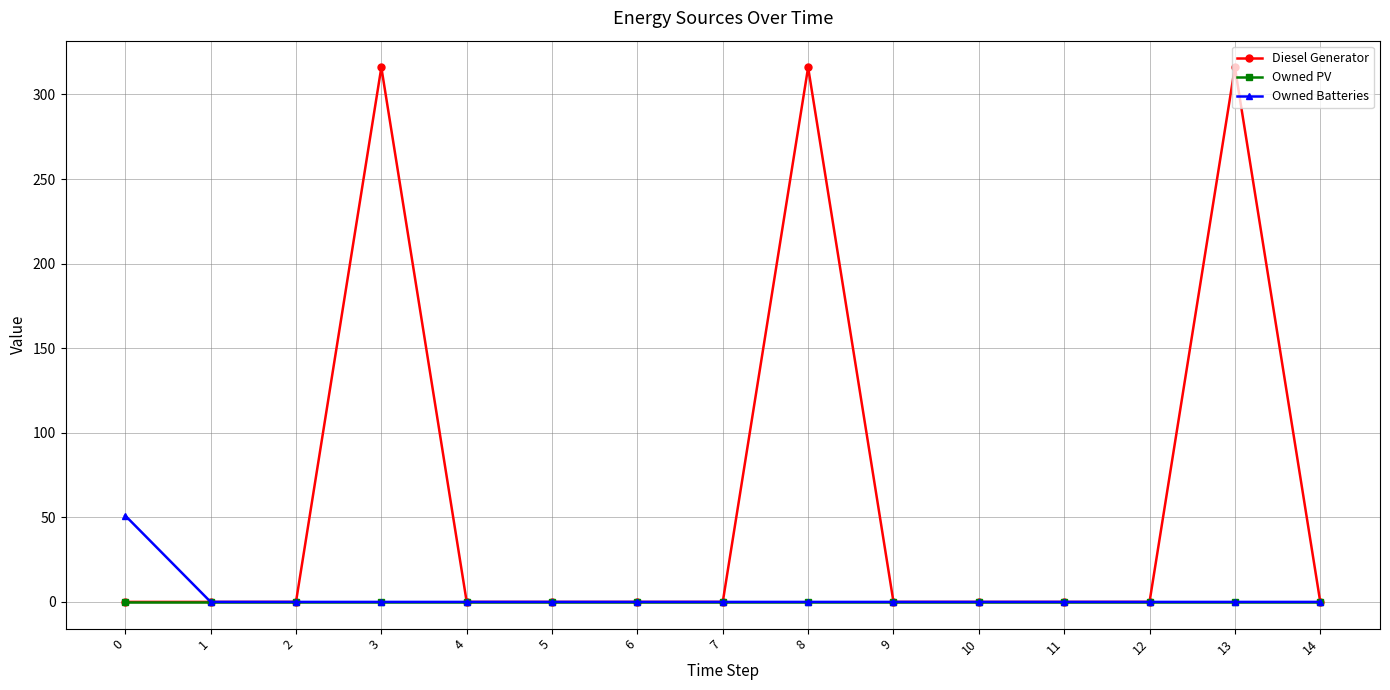

How many lines are shown in the chart?

3